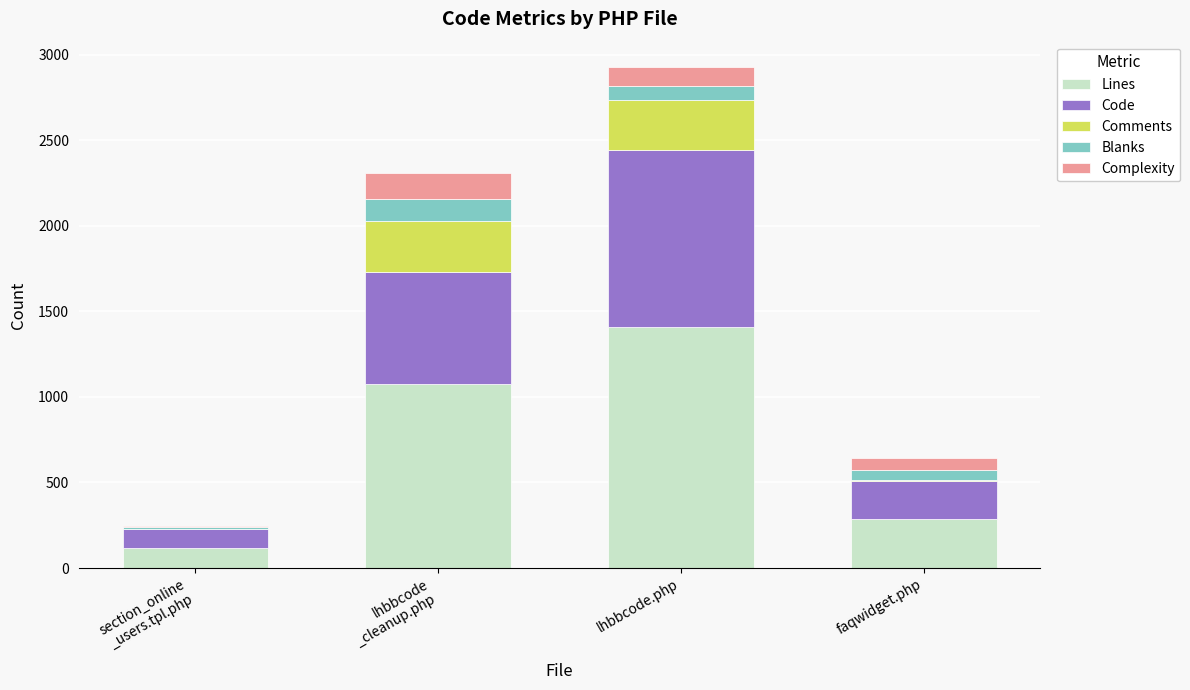

What is the maximum value for Lines?

1409